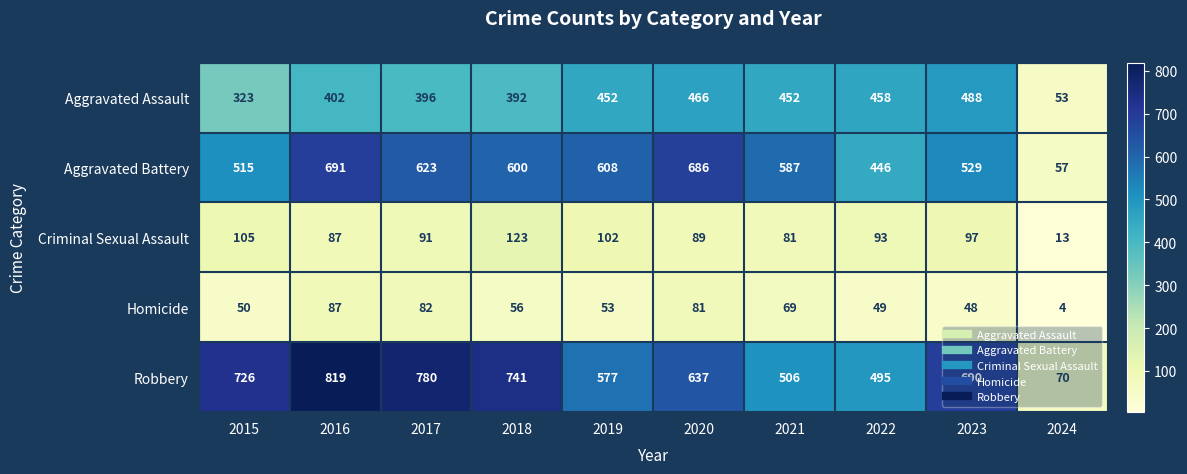

Where is Robbery nearest to the value 444?

2022